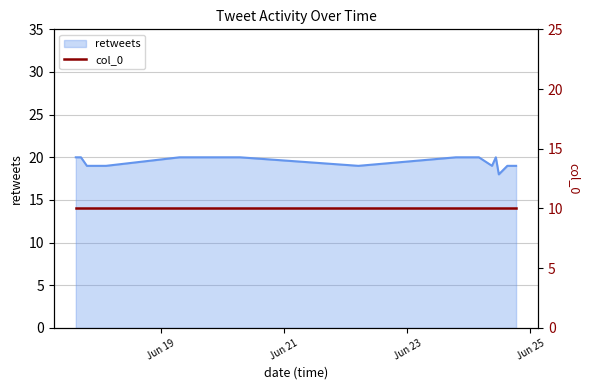

What is the sum of all values?

312